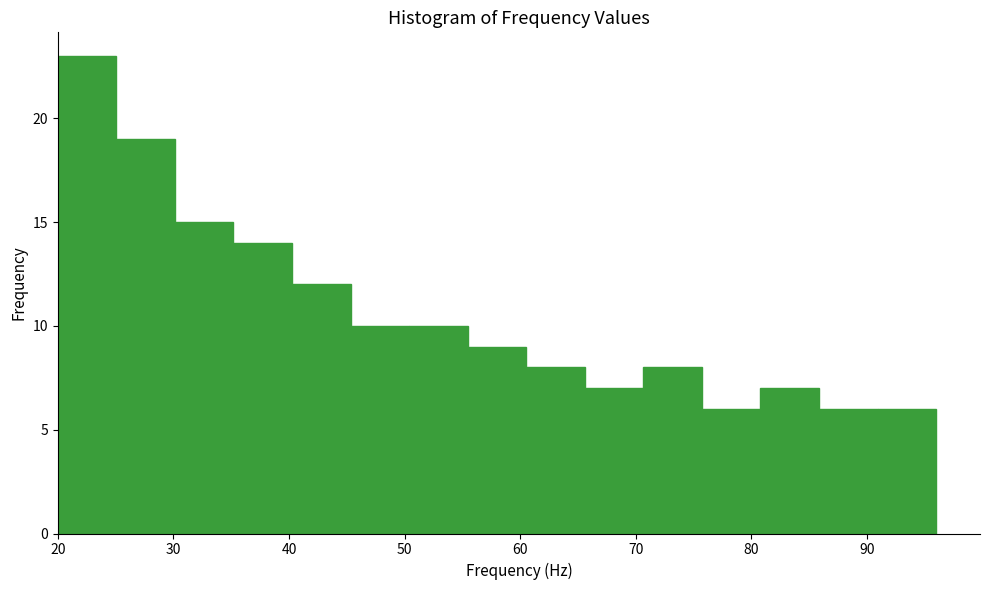

Reading left to right, list every bar in this chart as the range it spans on the x-axis followed by its height. Neither the bar edges nor the heights are printed on the chart, so give them approximately, as read against the axes.

20 to 25: 23
25 to 30: 19
30 to 35: 15
35 to 40: 14
40 to 45: 12
45 to 50: 10
50 to 55: 10
55 to 61: 9
61 to 66: 8
66 to 71: 7
71 to 76: 8
76 to 81: 6
81 to 86: 7
86 to 91: 6
91 to 96: 6